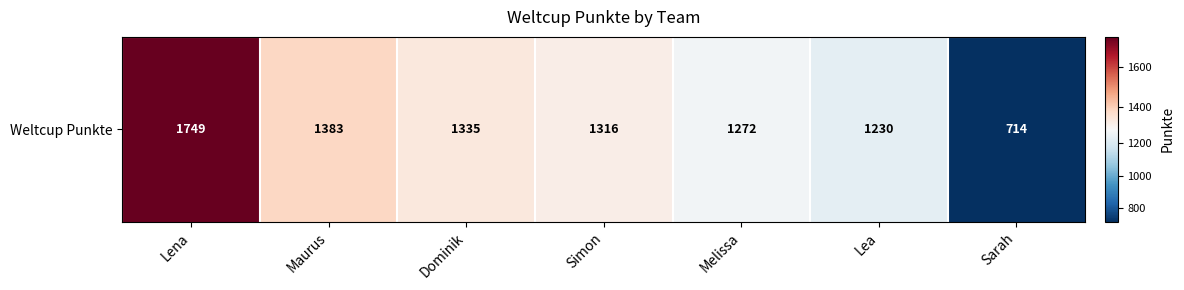

Which category has the highest value across all series?

Lena